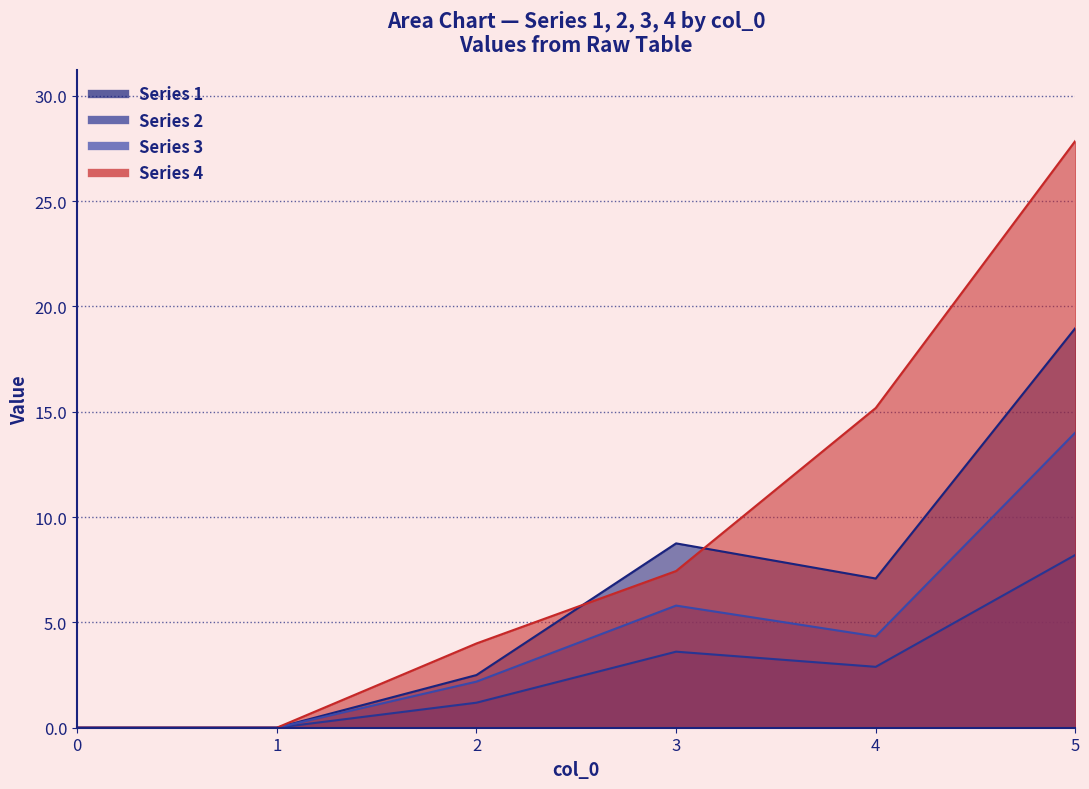

True or false: 3 and 2 cross at least once.

False